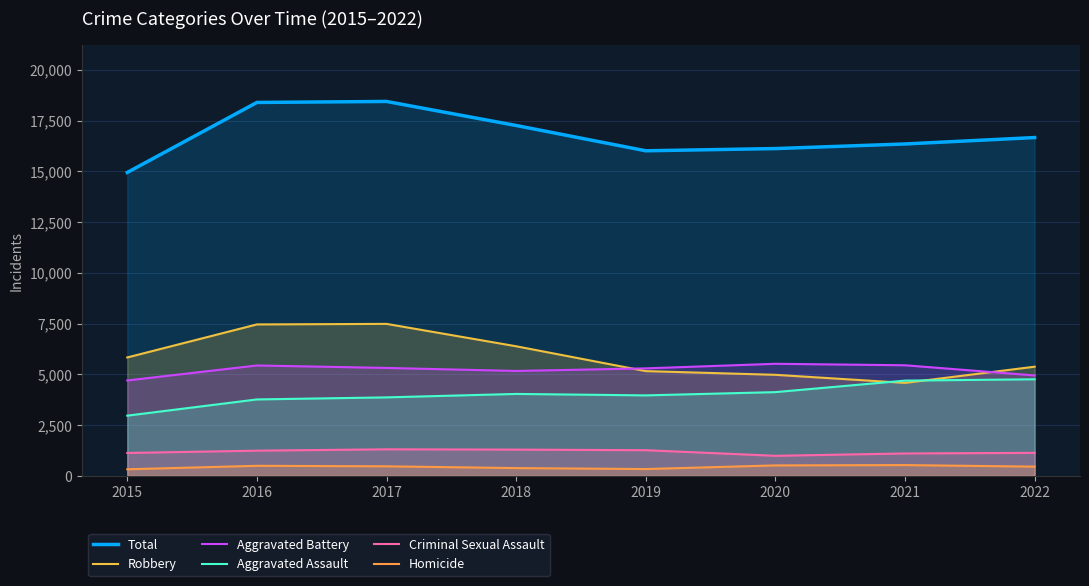

Where is the first local maximum for Aggravated Assault?

2018